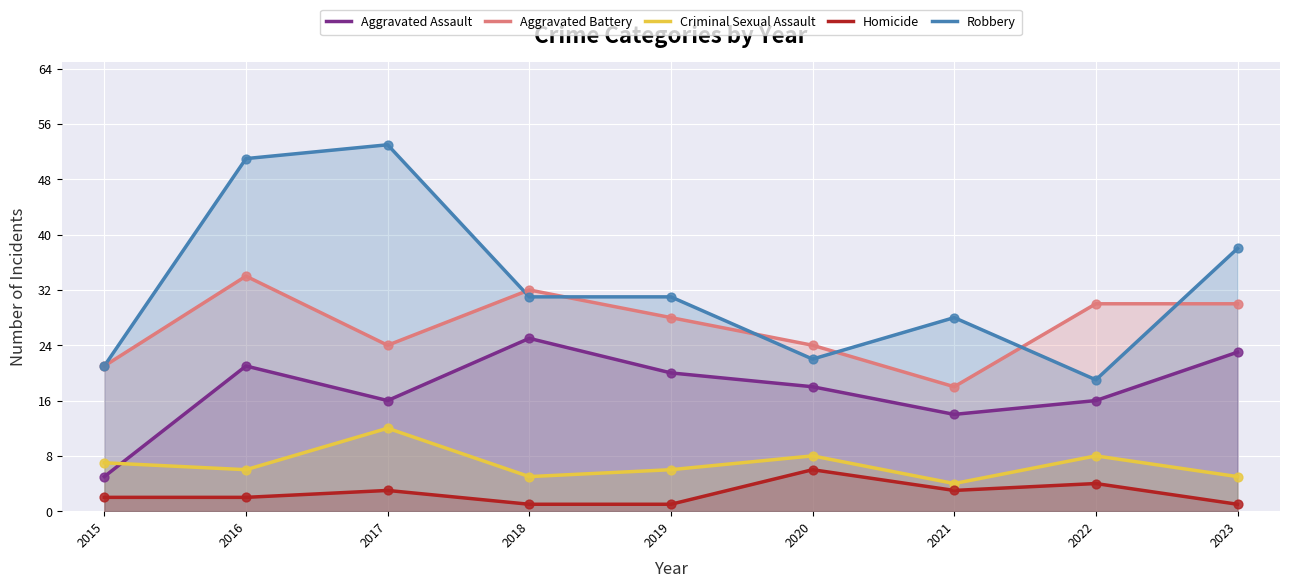

Which series reaches the maximum Y coordinate?

Robbery